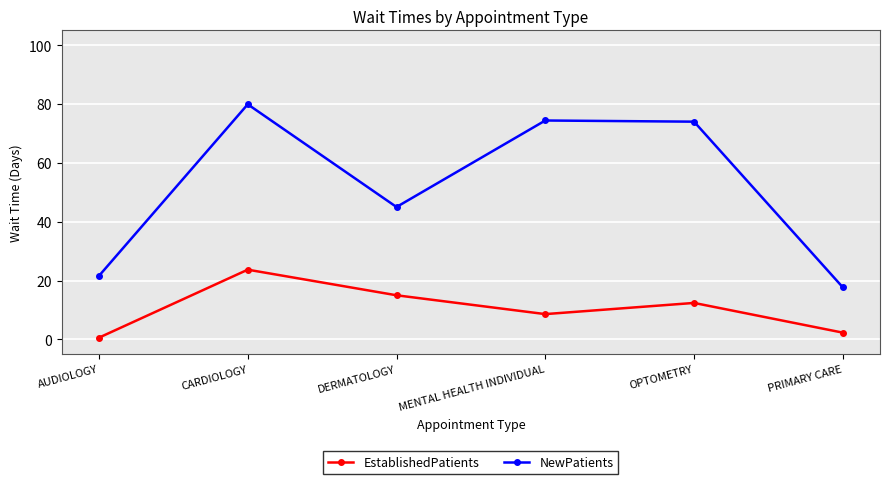

What is the value of the EstablishedPatients point at the 3rd from the left?

15.0